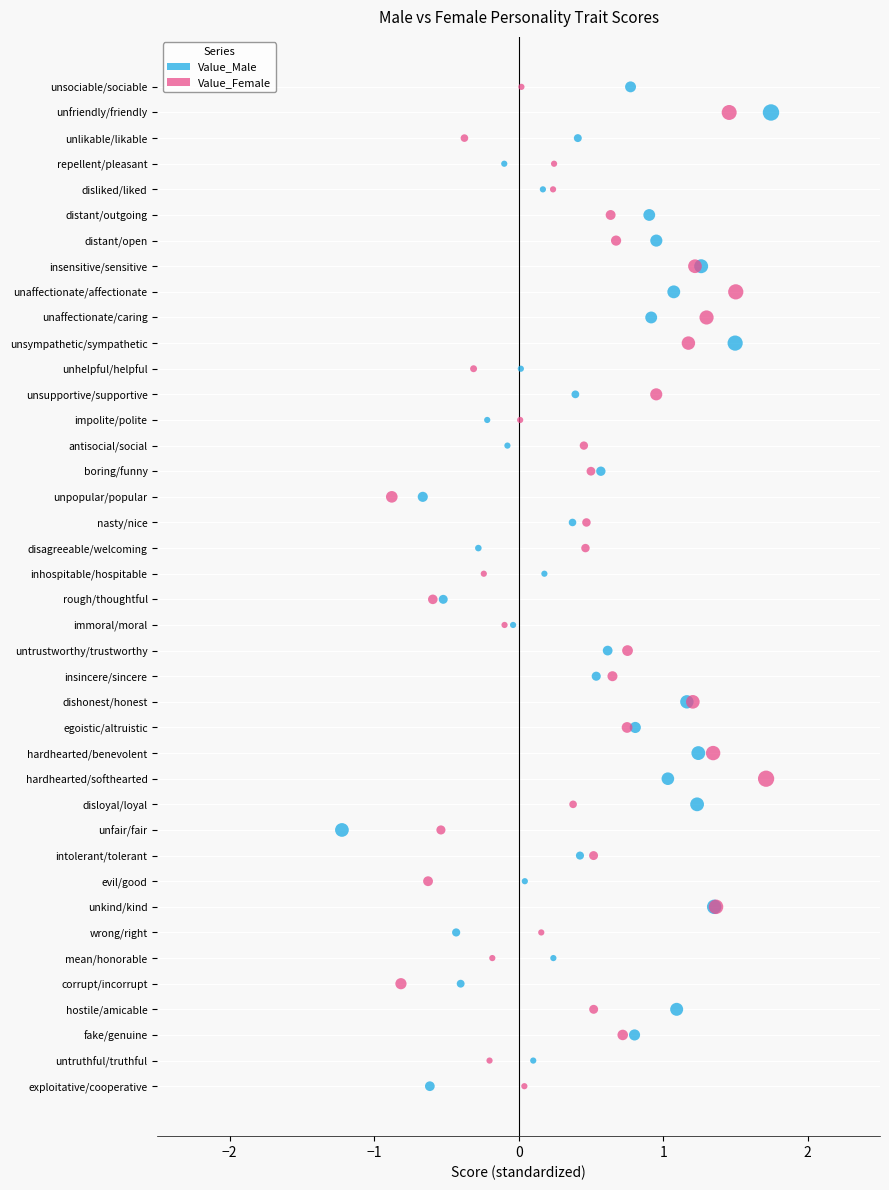

What are all the series names shown in the legend?

Value_Male, Value_Female